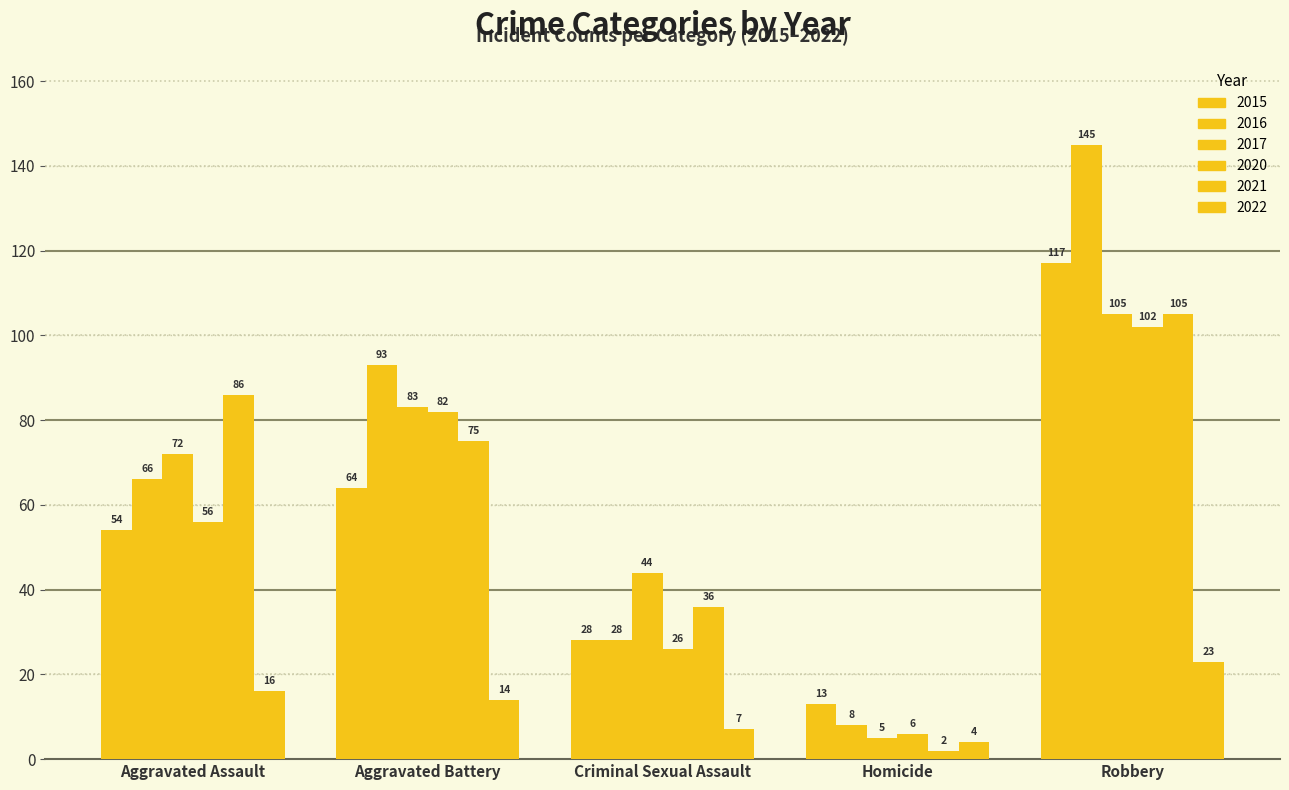

True or false: 2021 has a value of 54 at Aggravated Assault.

False